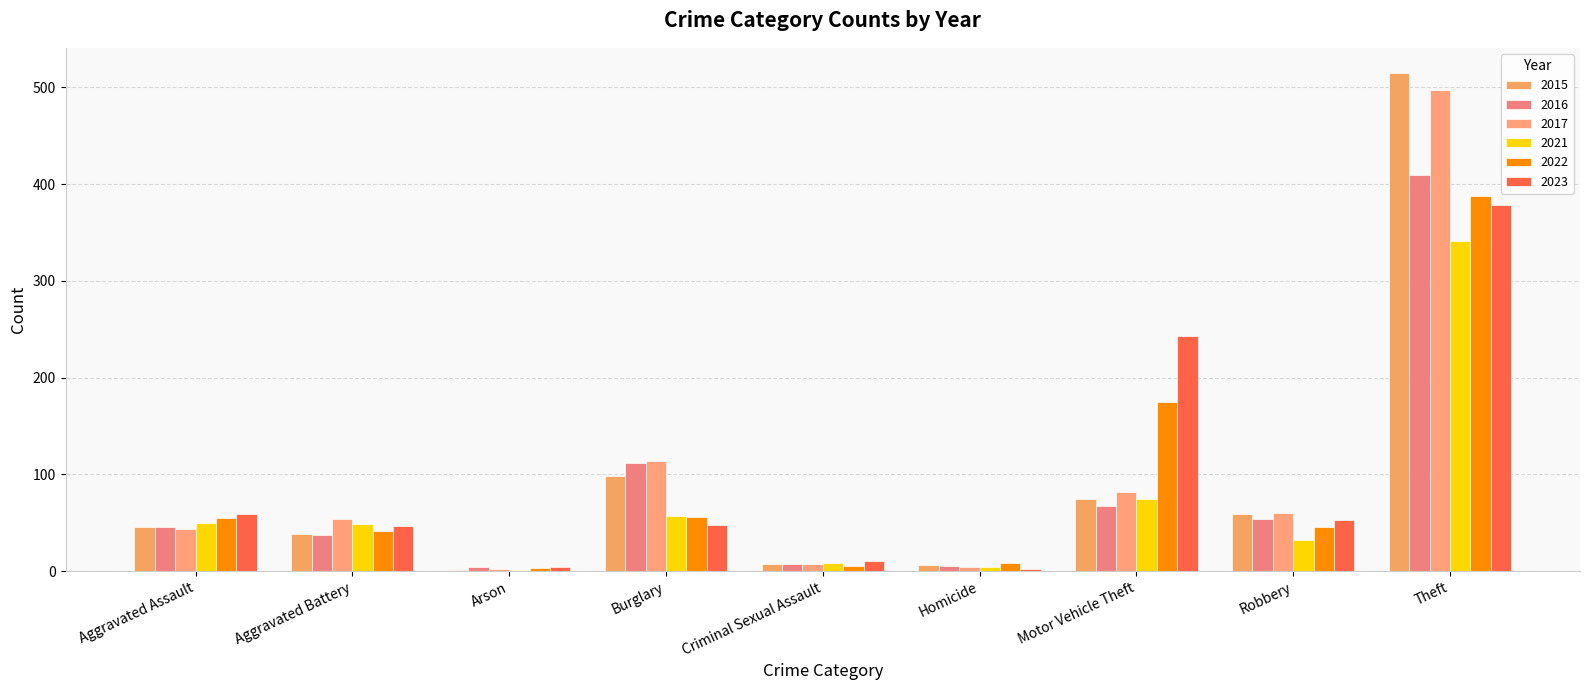

What is the difference between the highest and lowest values at Robbery?

28